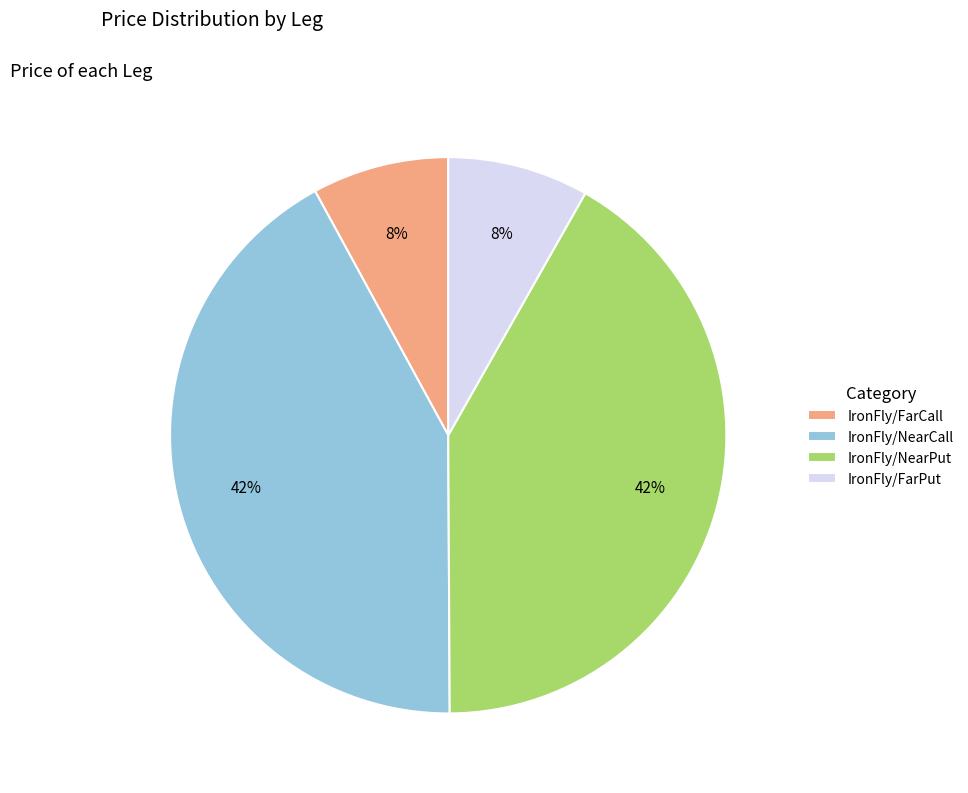

Count the number of slices in the pie.

4